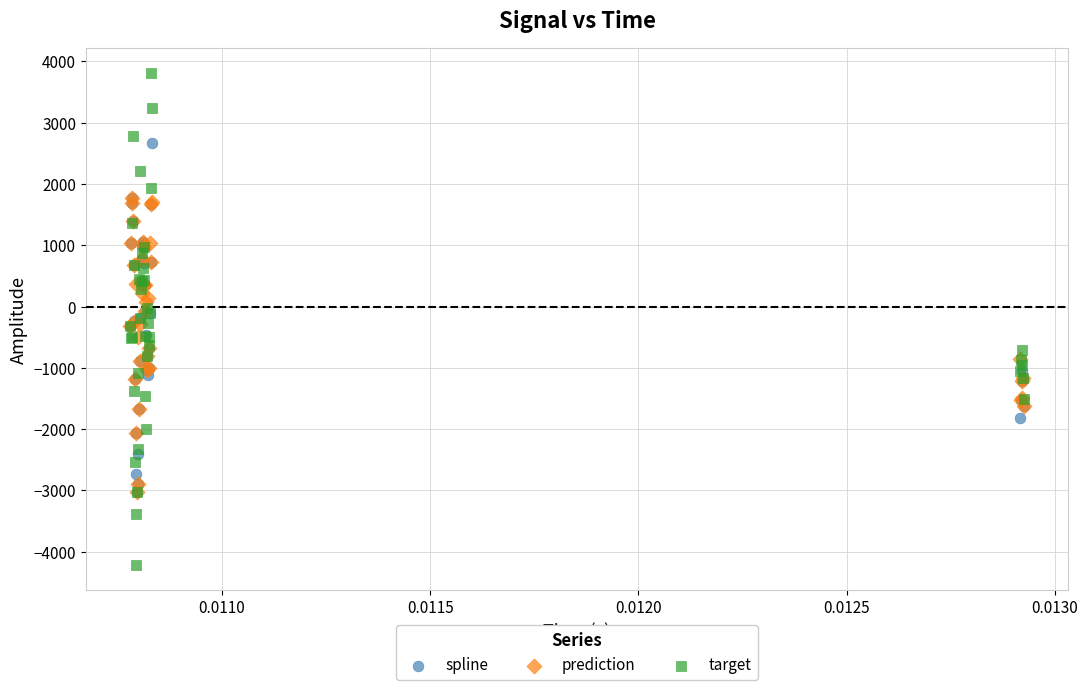

Which series has the largest Y range (max minus min)?

target